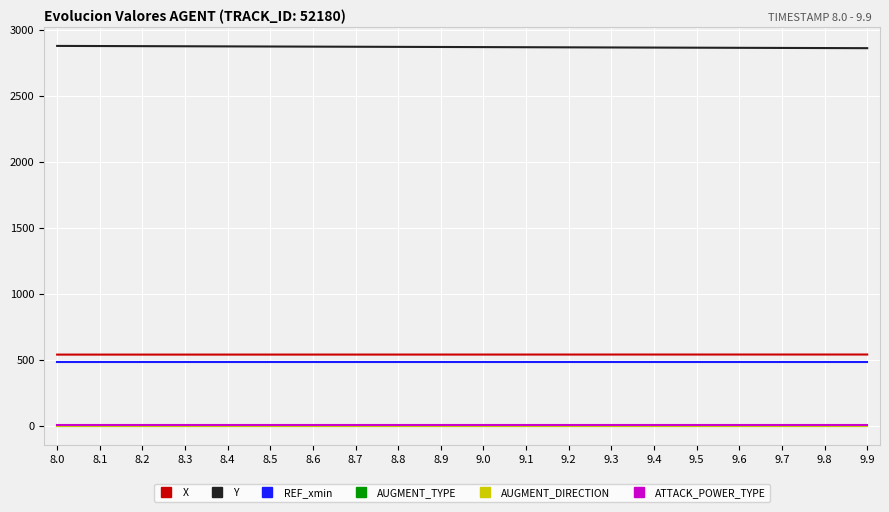

Read the Y value at 9.7.

2864.2